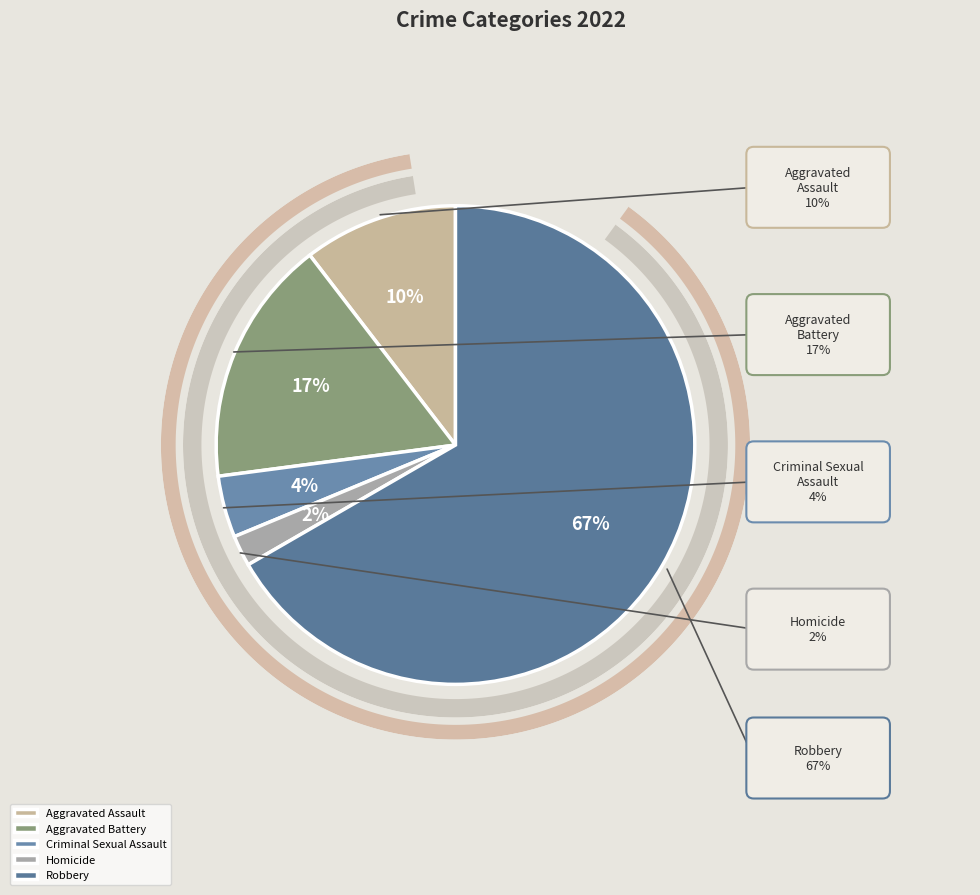

Which slice is the largest?

Robbery